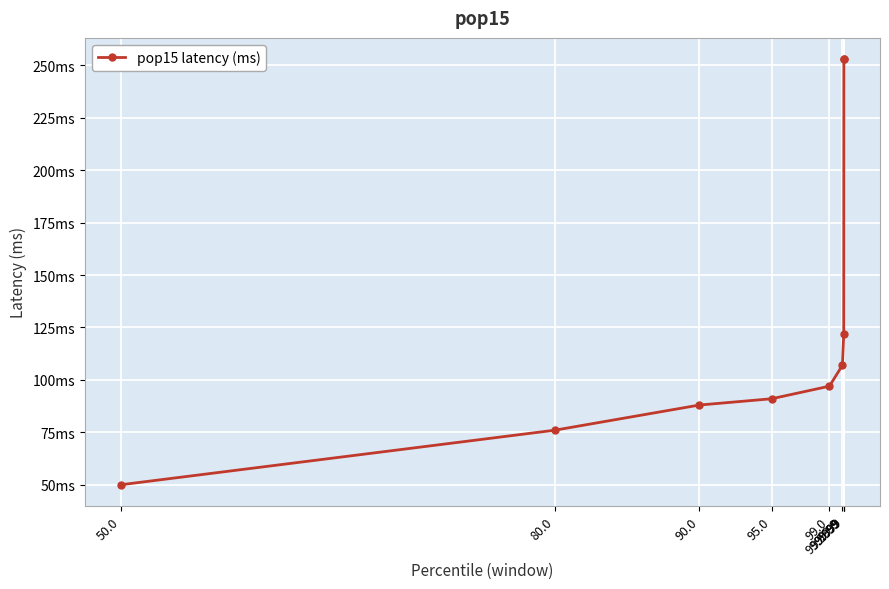

Does the chart have visible grid lines?

Yes